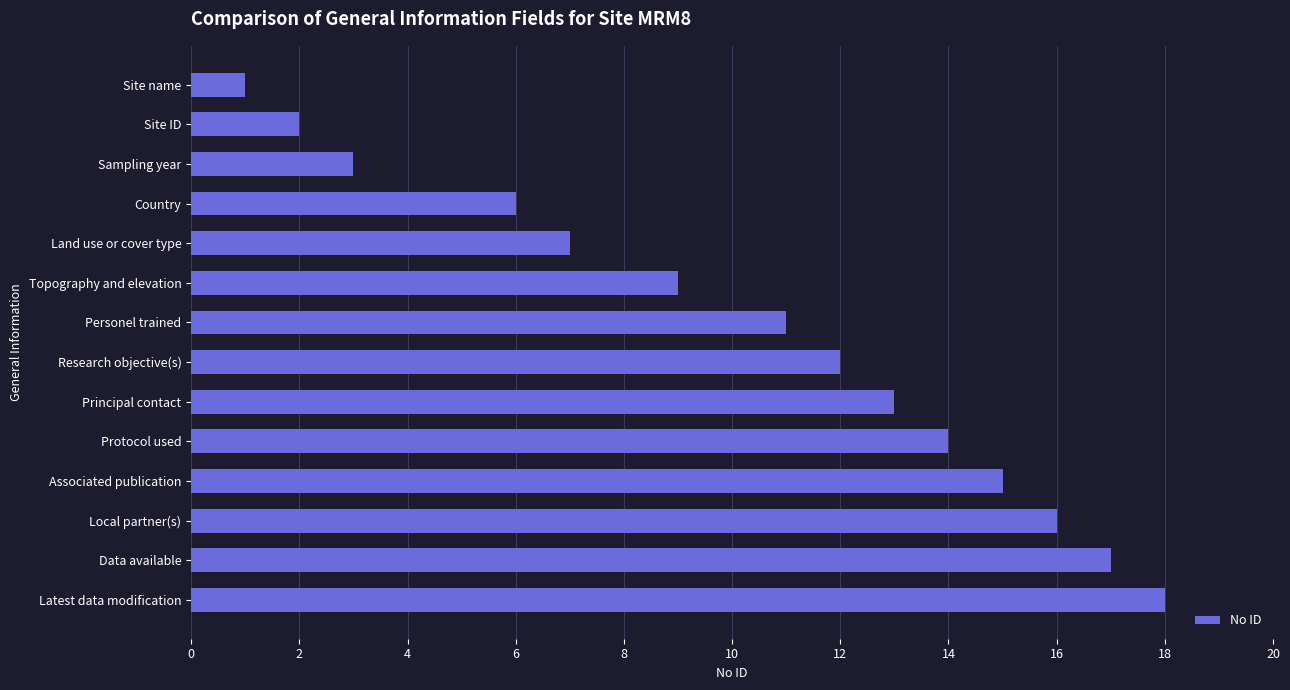

Rank the categories by value from highest to lowest.

Latest data modification, Data available, Local partner(s), Associated publication, Protocol used, Principal contact, Research objective(s), Personel trained, Topography and elevation, Land use or cover type, Country, Sampling year, Site ID, Site name